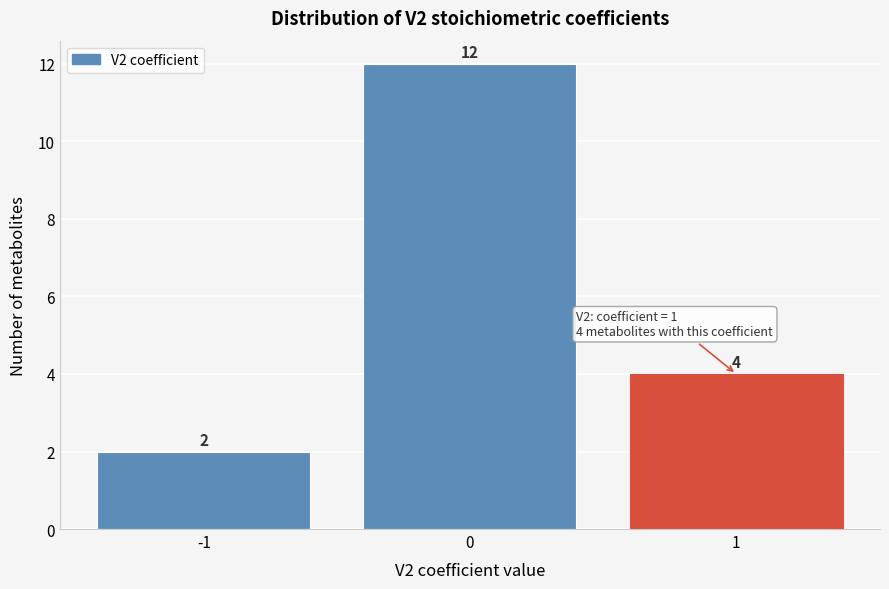

Reading left to right, extract all data points from this chart.

-1=2	0=12	1=4